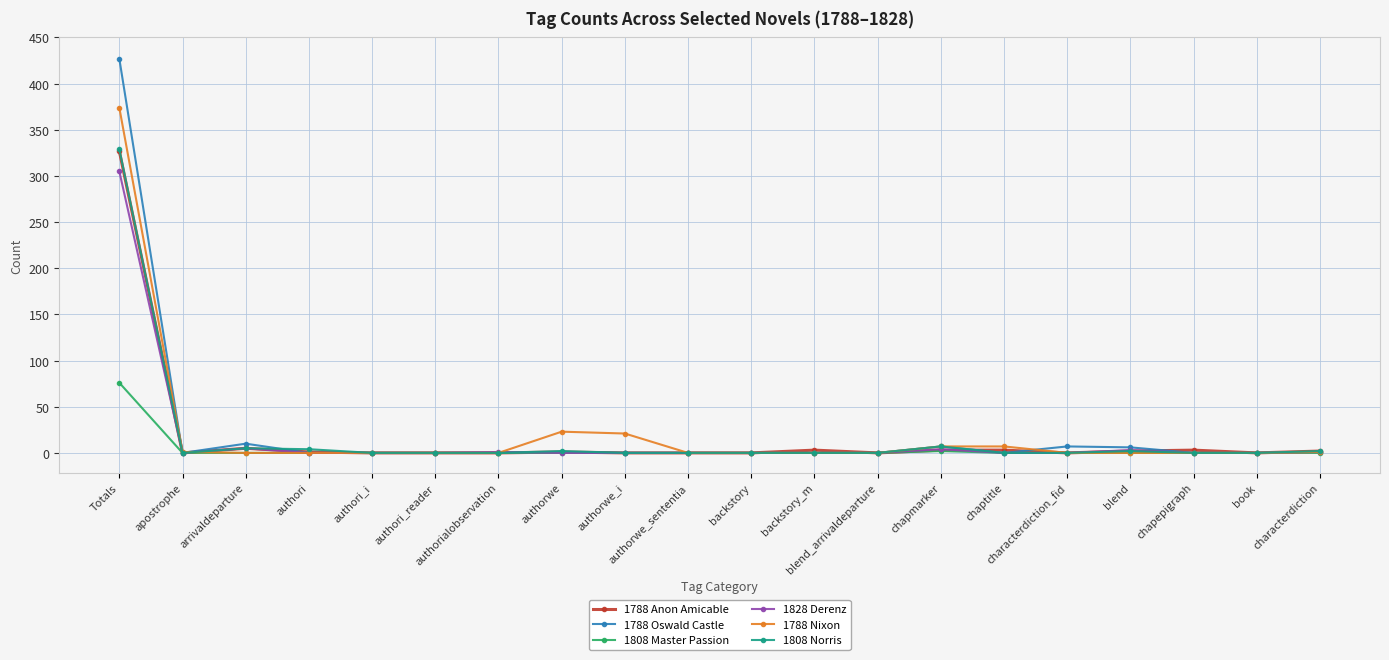

True or false: 1788 Anon Amicable has more than 0 points higher than both neighbors.

True